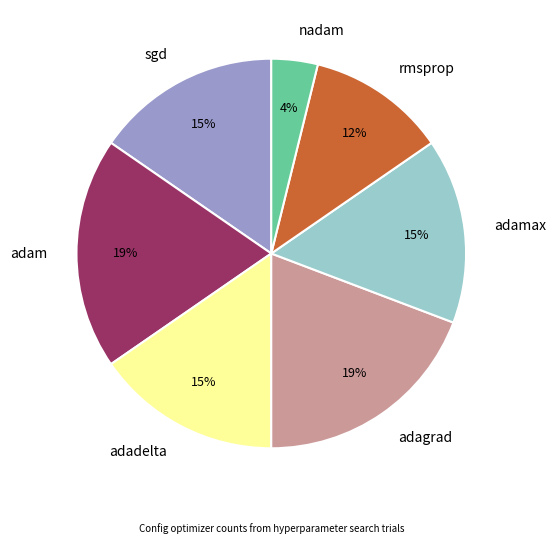

Approximately how many times larger is the value at adamax compared to adam?

0.8